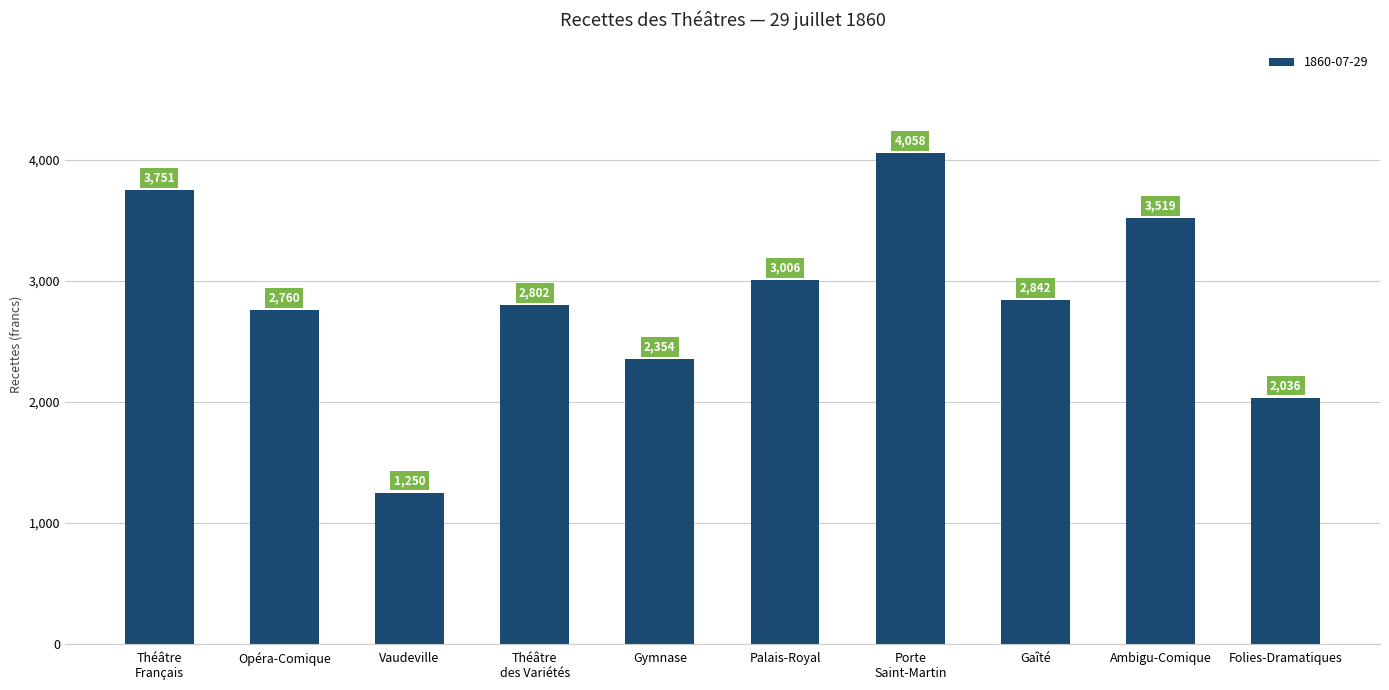

Are the bars horizontal?

No